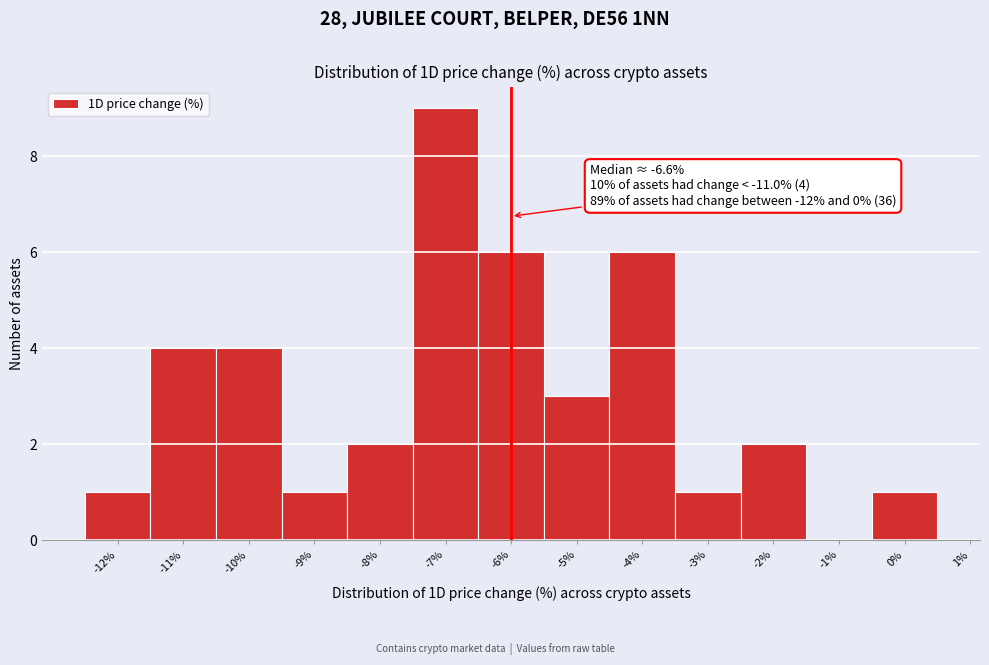

Which range on the x-axis has the tallest bar?

-7.5 to -6.5